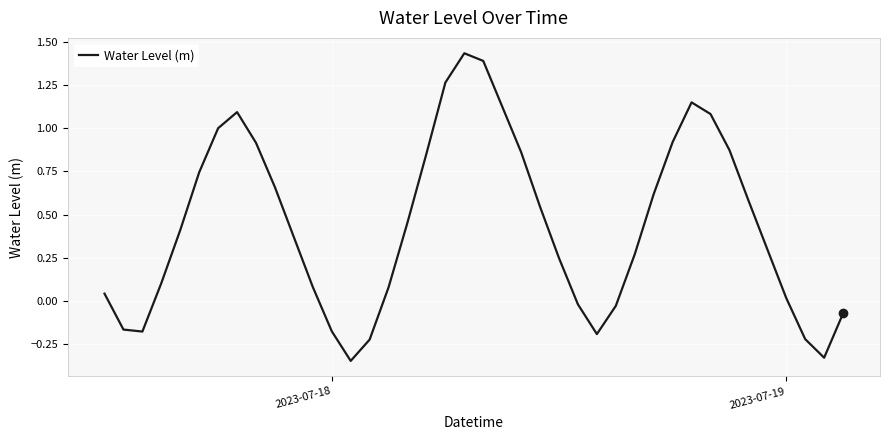

What is the difference between the maximum and minimum values?

1.8